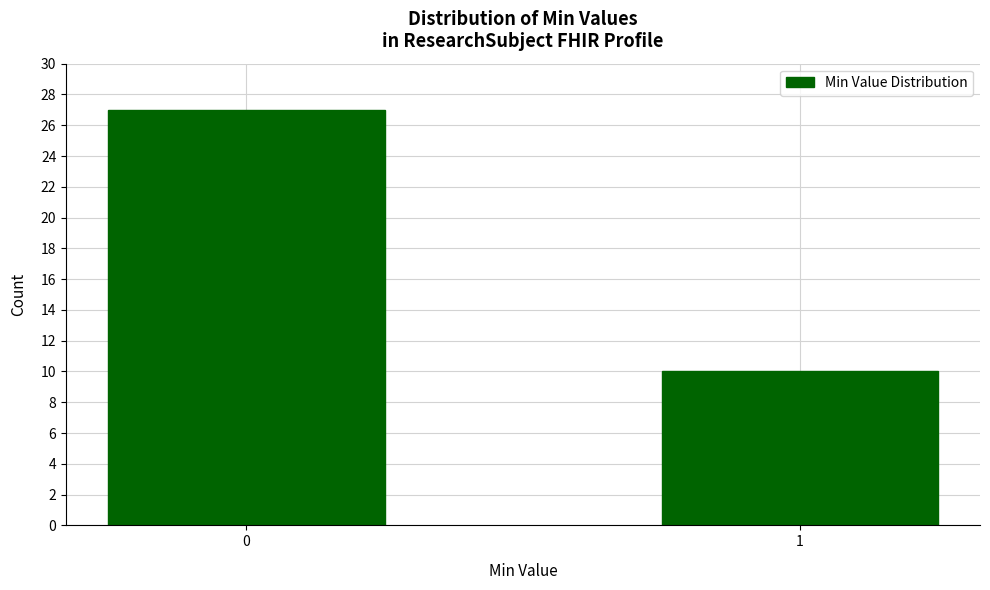

Reading left to right, transcribe all the data shown in this chart.

0=27	1=10